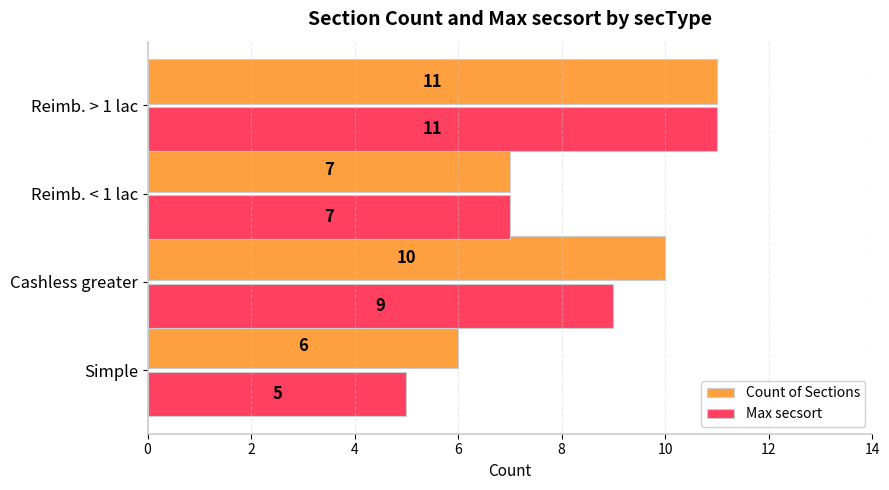

Which series has the widest spread of values?

Max secsort